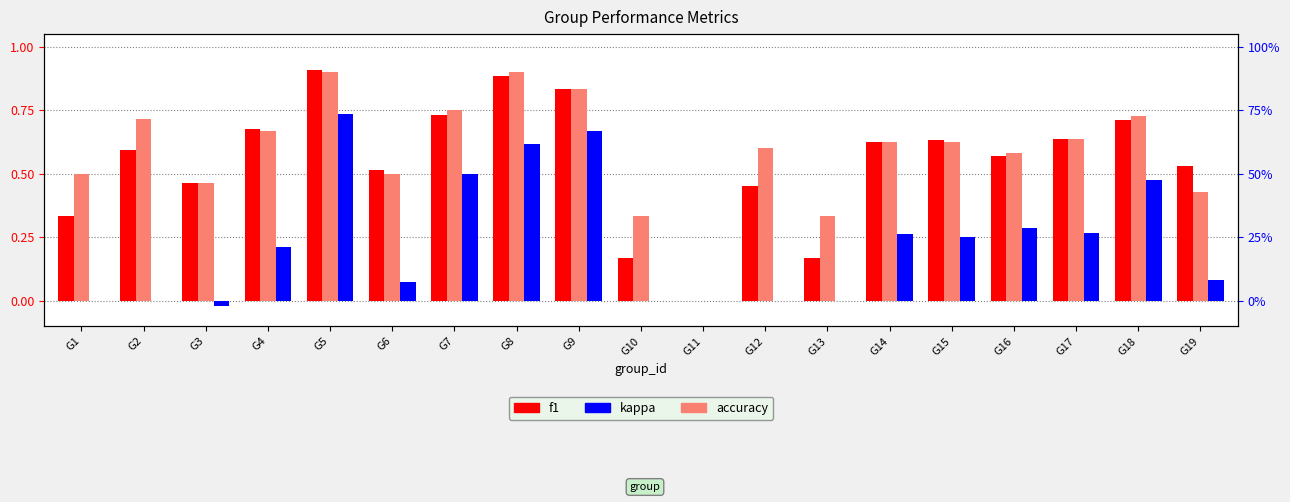

Is the value of kappa at G6 greater than the value of accuracy at G12?

No